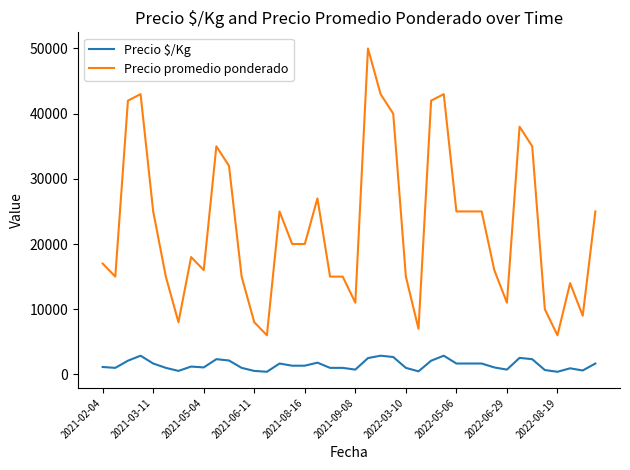

True or false: Precio promedio ponderado and Precio $/Kg cross at least once.

False